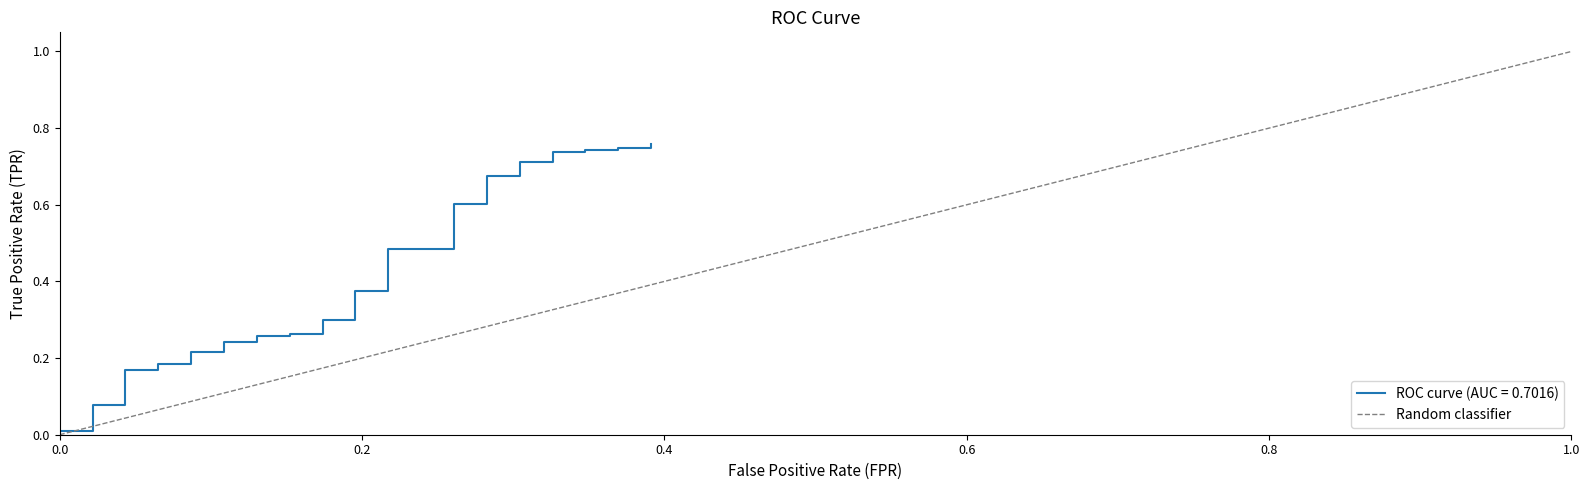

How many data points are less than 1?

1